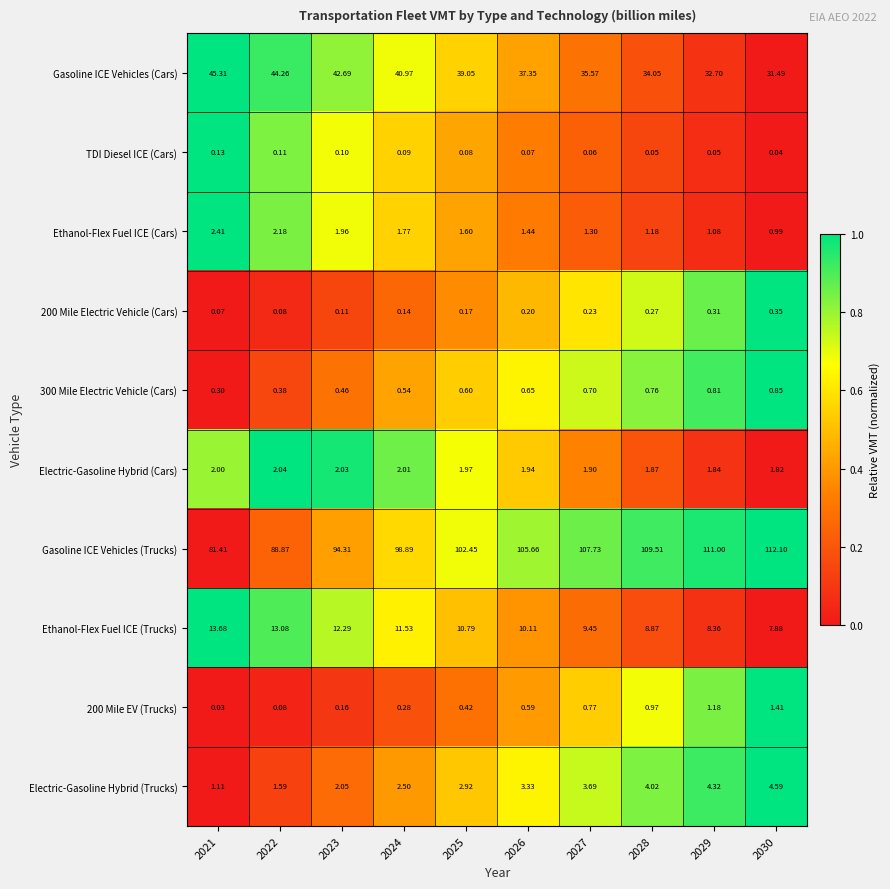

Which series has the widest spread of values?

Gasoline ICE Vehicles (Trucks)